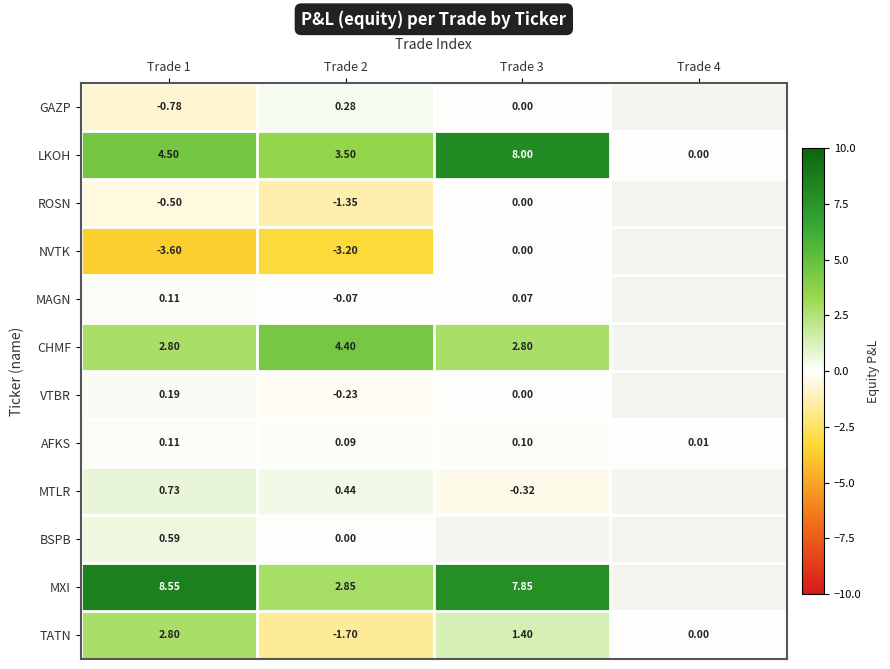

Which series changed the most between Trade 1 and Trade 2?

MXI